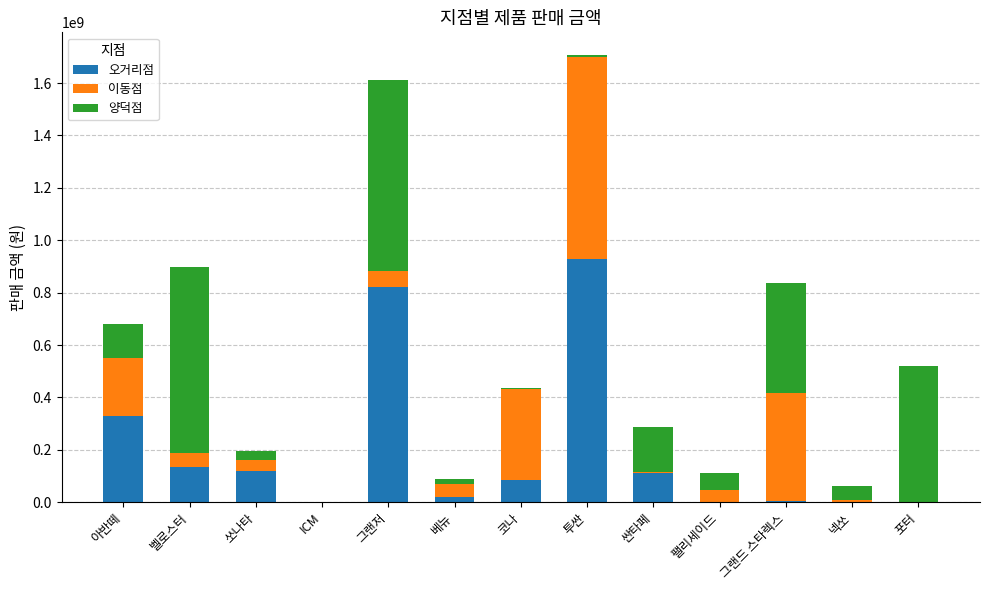

At which label does 오거리점 reach its peak?

투싼